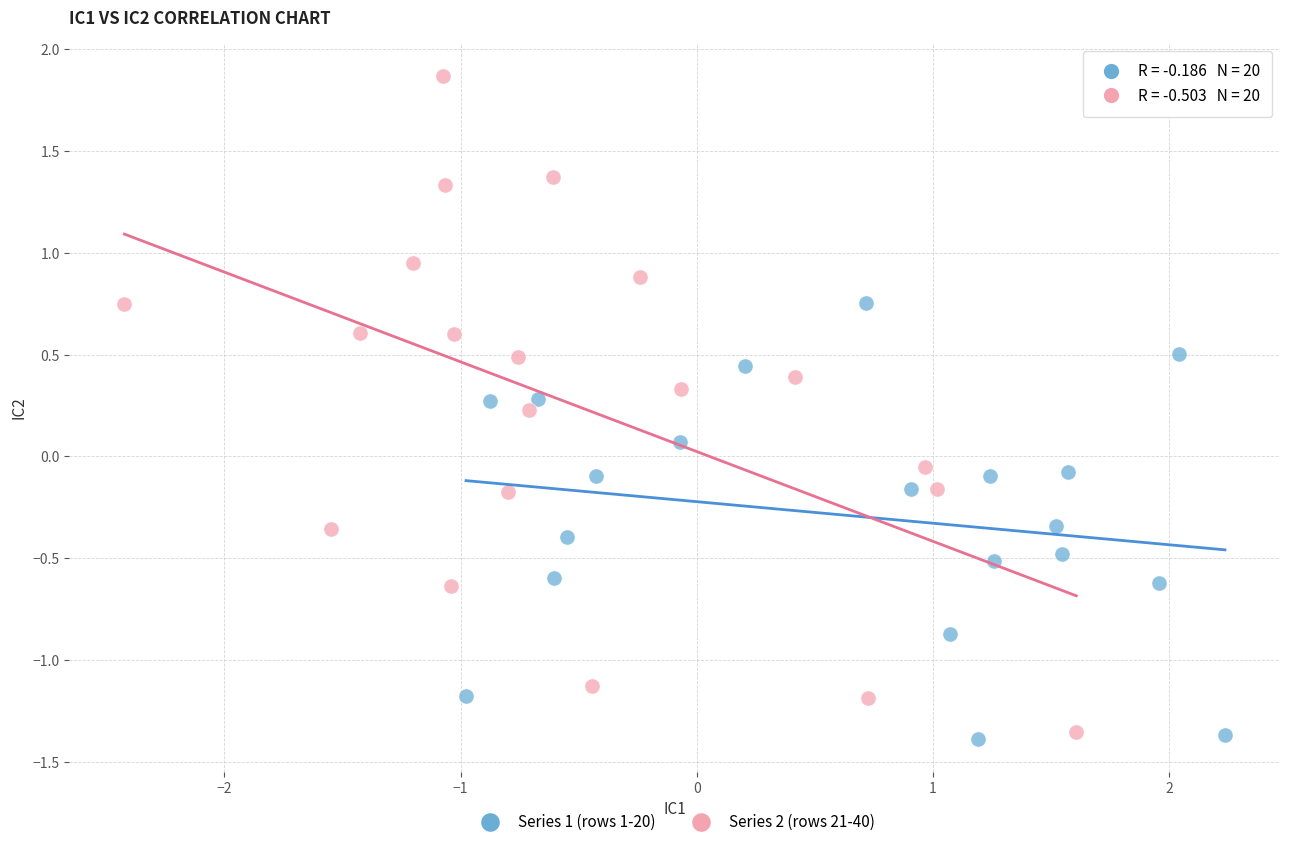

Which series reaches the maximum Y coordinate?

Series 2 (rows 21-40)